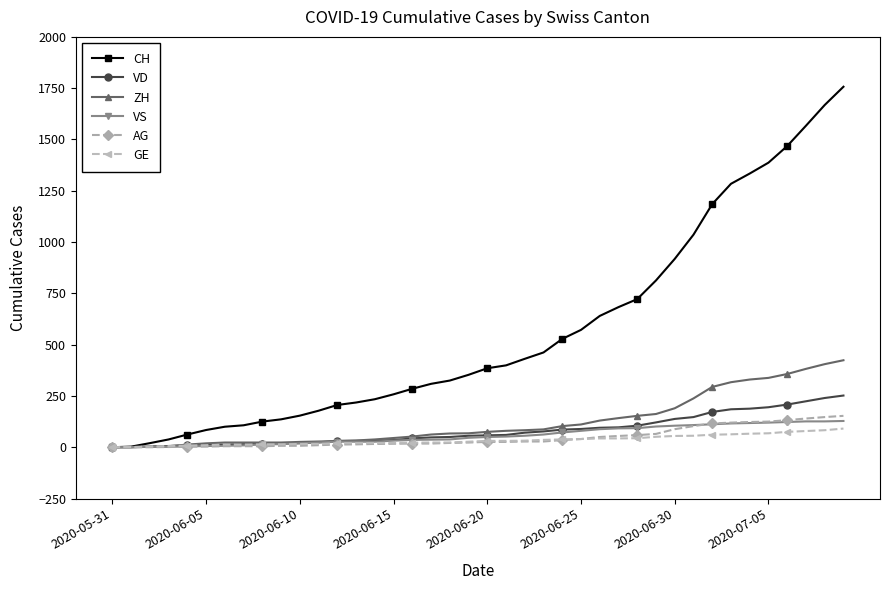

Which series has the largest total across all categories?

CH